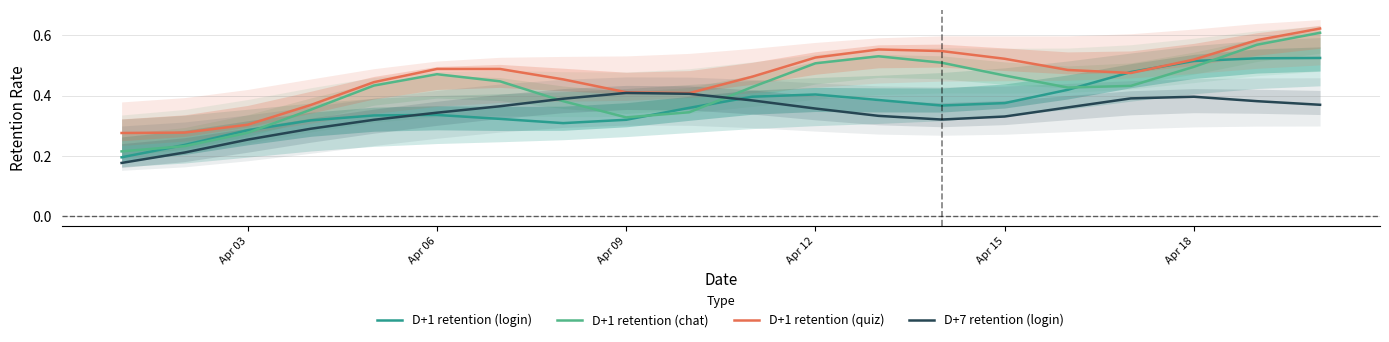

Is it true that D+1 retention (chat) equals 0.5 at Apr 18?

True